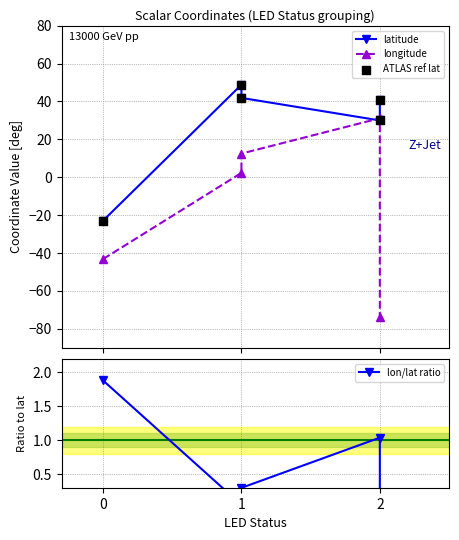

Which series has the largest total across all categories?

latitude